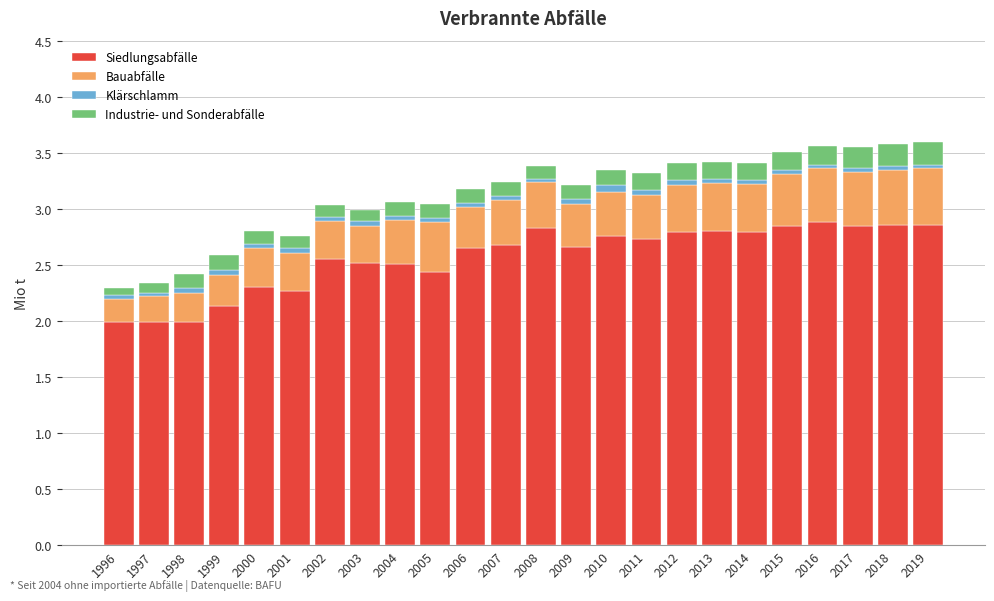

What is the lowest value of the Siedlungsabfälle series?

2.0